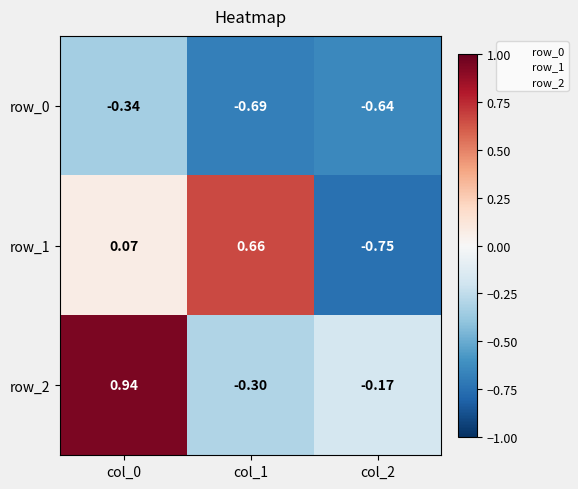

Read the row_2 value at col_1.

-0.3